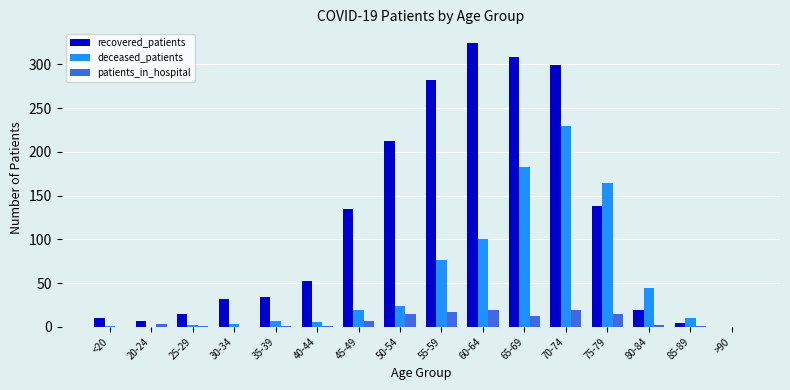

Which category has the highest value in the deceased_patients series?

70-74